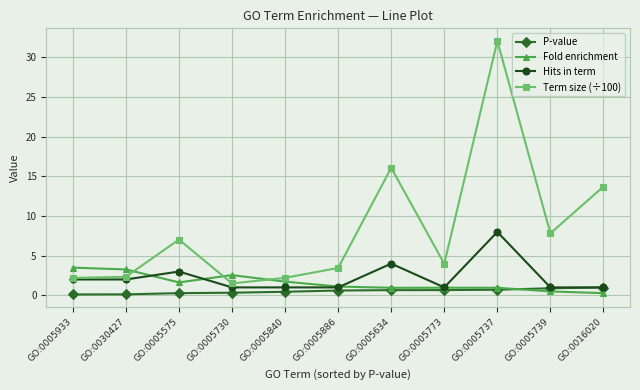

At which category is the sum across all series the highest?

GO:0005737